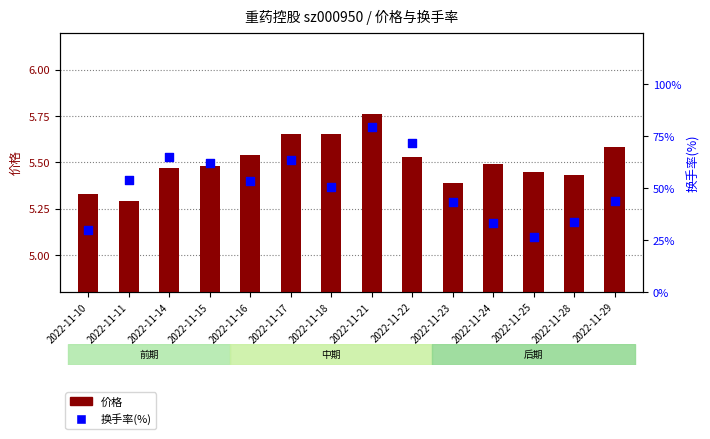

Which series has the largest total across all categories?

价格